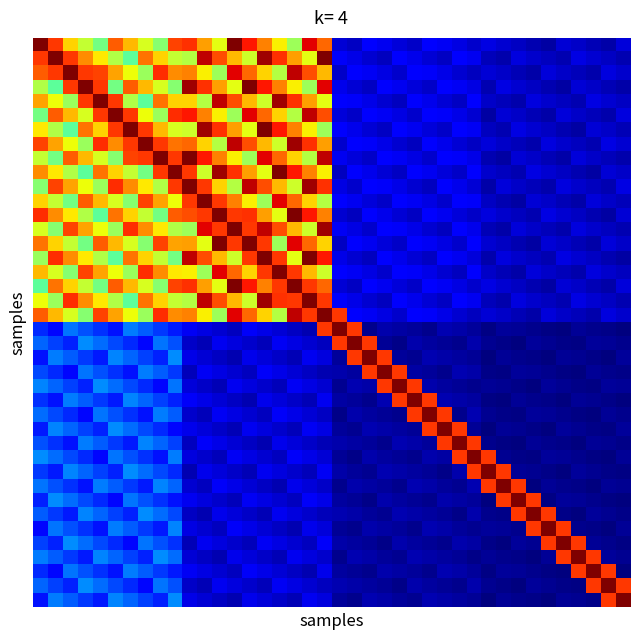

At how many categories does at least one series exceed 0?

40